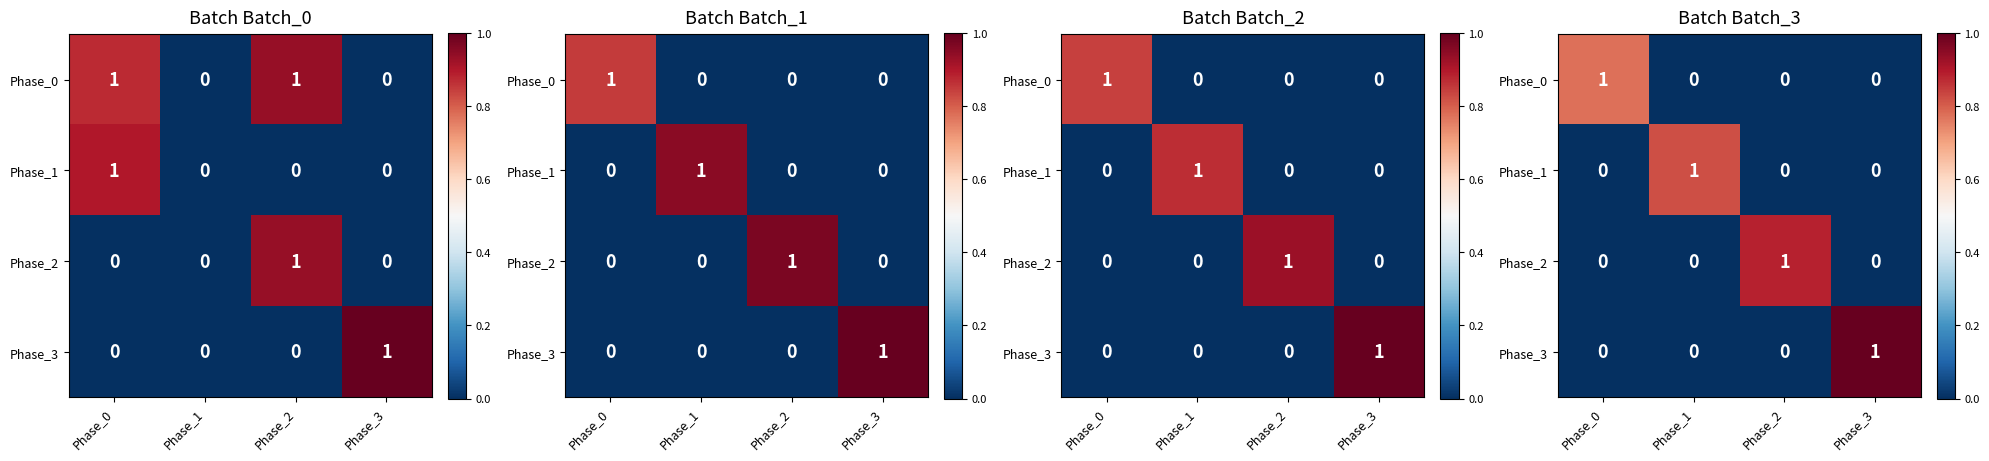

Is the value of Phase_3 at Phase_3 greater than the value of Phase_1 at Phase_3?

Yes